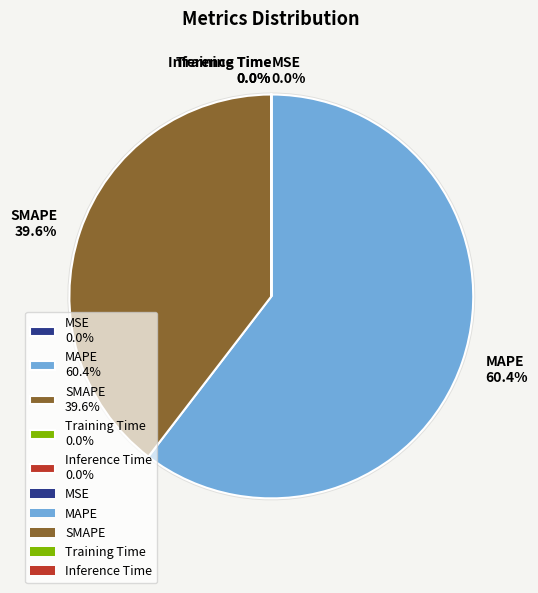

What is the smallest slice in the pie chart?

Inference Time